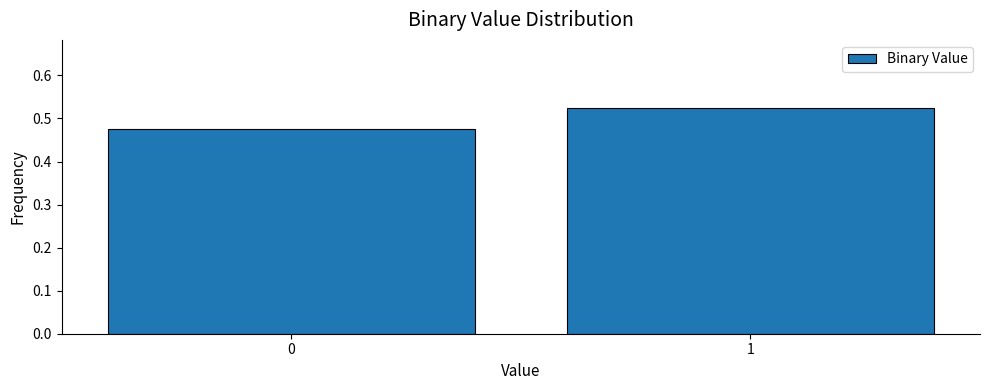

List the labels in order of value, smallest first.

0, 1